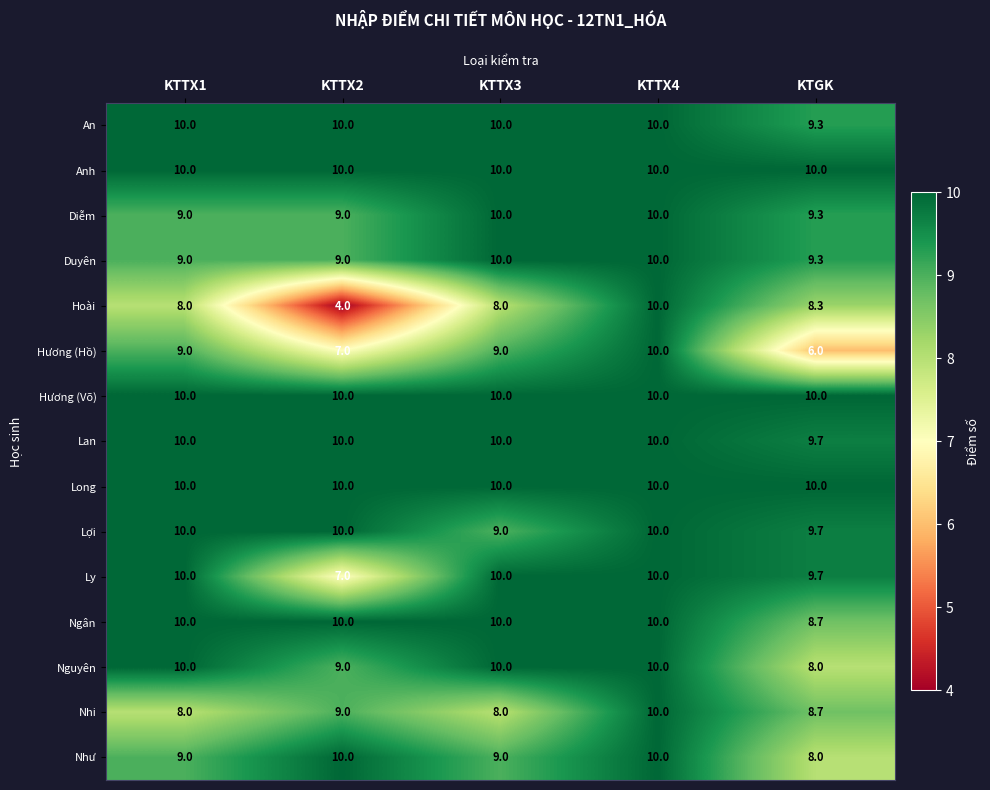

Read the Long value at KTGK.

10.0